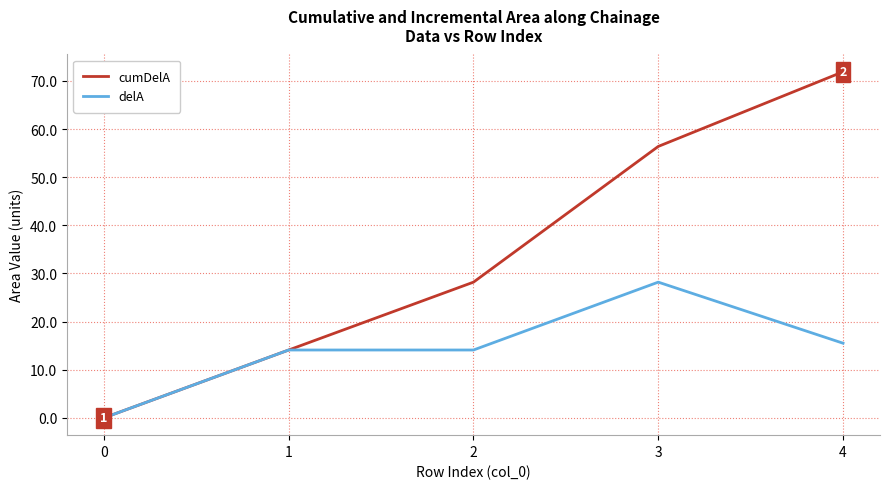

Which series has the widest spread of values?

cumDelA